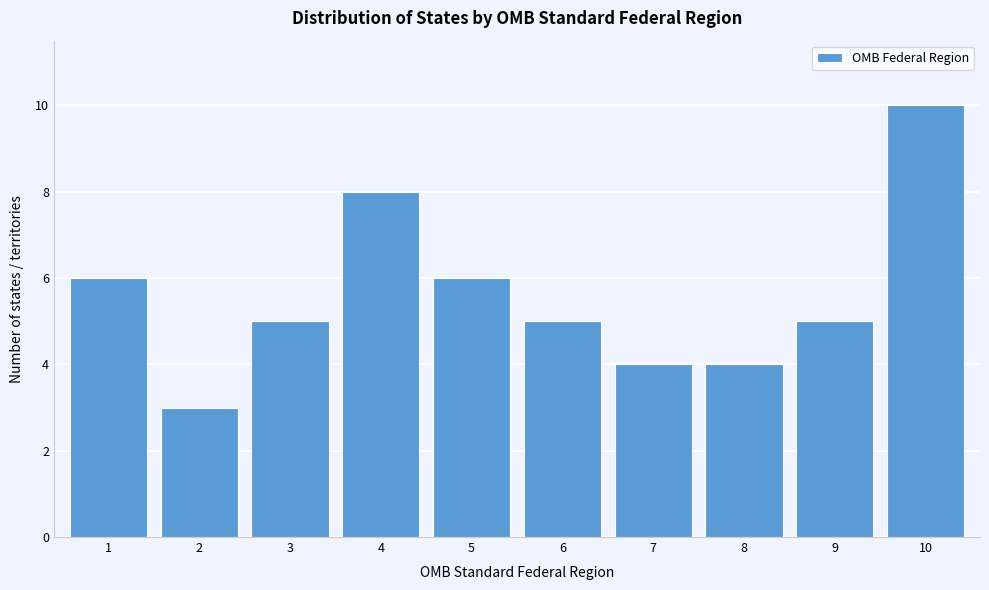

Reading left to right, what are all the values shown in this chart?

6	3	5	8	6	5	4	4	5	10